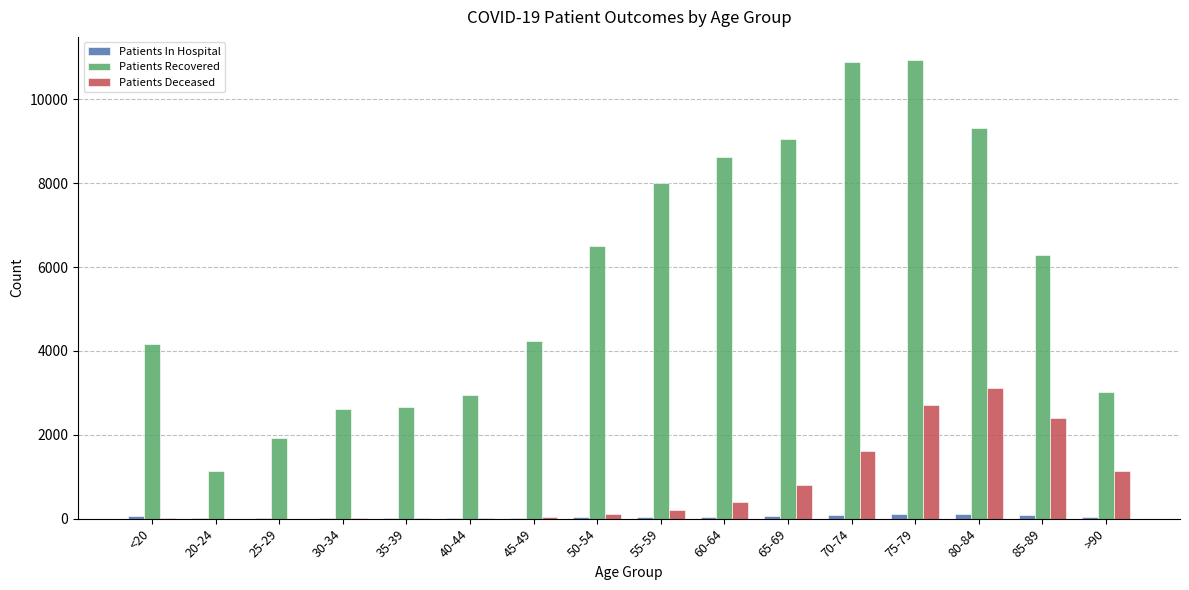

What is the greatest value displayed?

10946